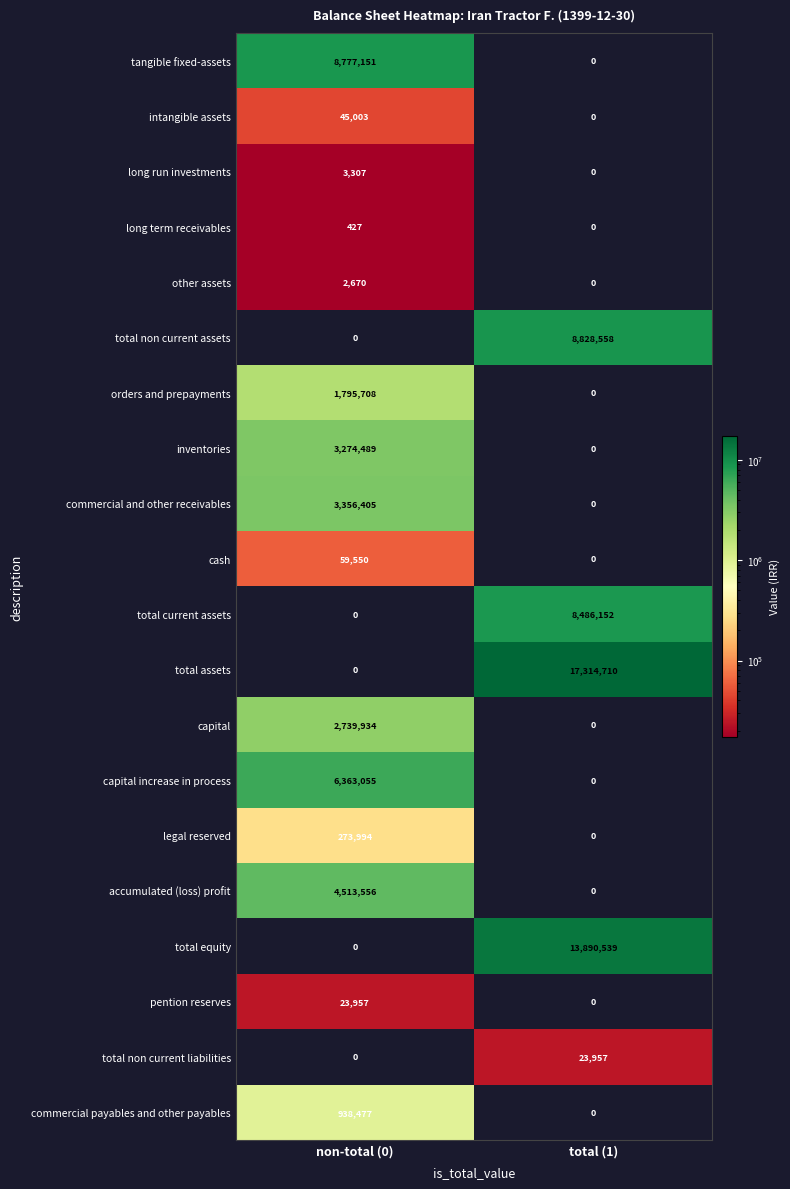

At which category is the sum across all series the highest?

total (1)